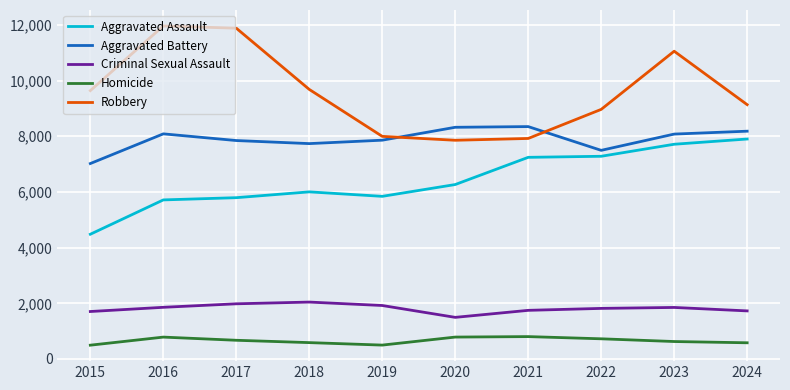

Is the value of Aggravated Assault at 2024 greater than the value of Aggravated Battery at 2021?

No